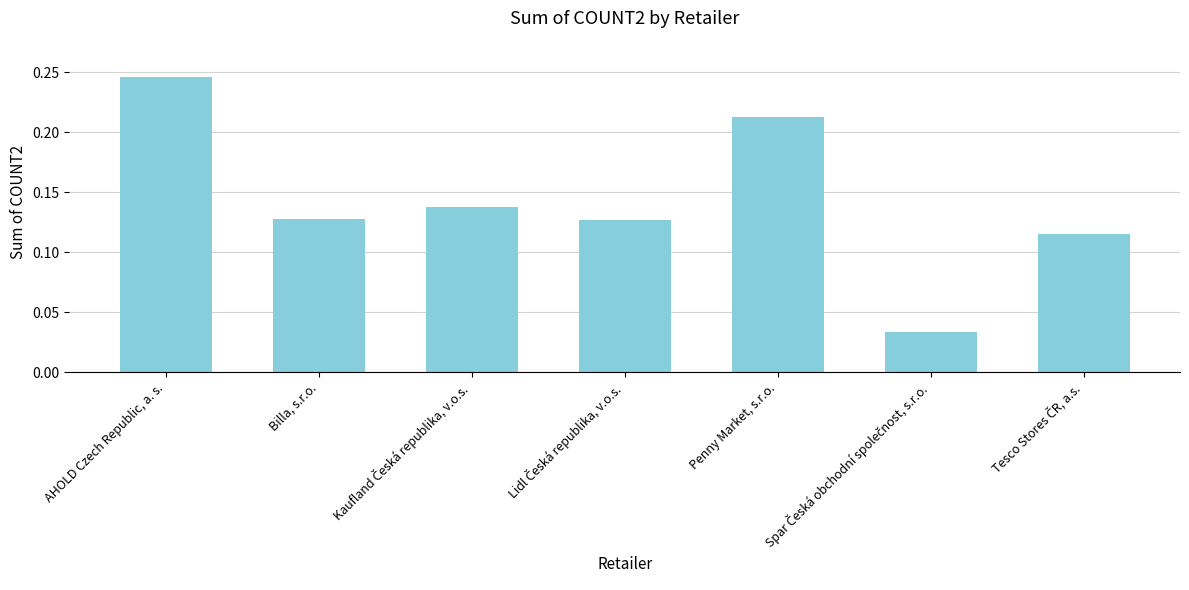

Which category has the highest value across all series?

AHOLD Czech Republic, a. s.